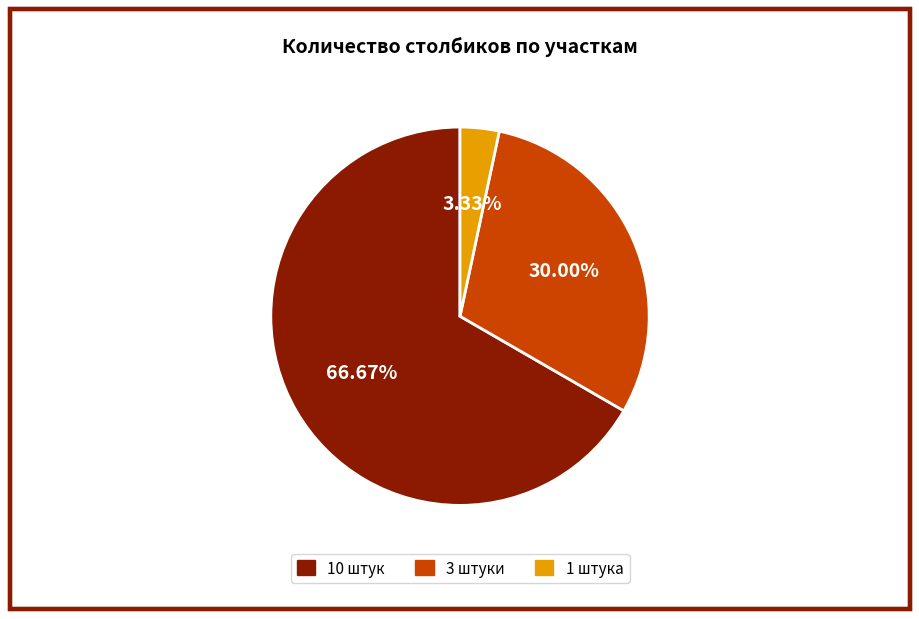

Rank the categories by value from lowest to highest.

1 штука, 3 штуки, 10 штук